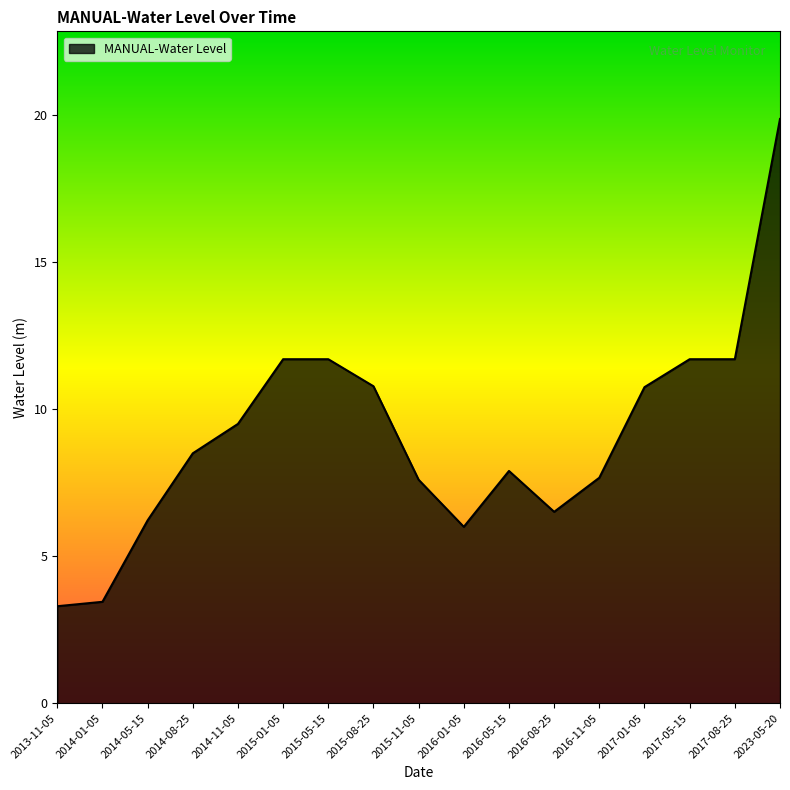

What is the smallest value displayed?

3.3